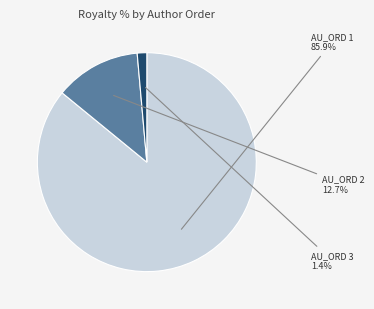

Is there any slice that represents more than half of the pie?

Yes